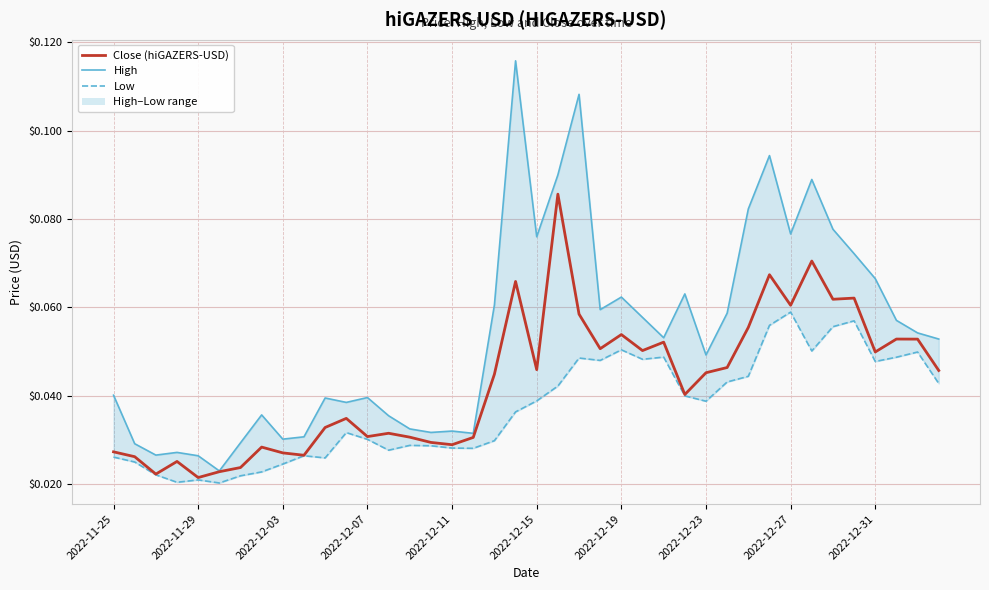

What is the sum of all Low values?

1.5